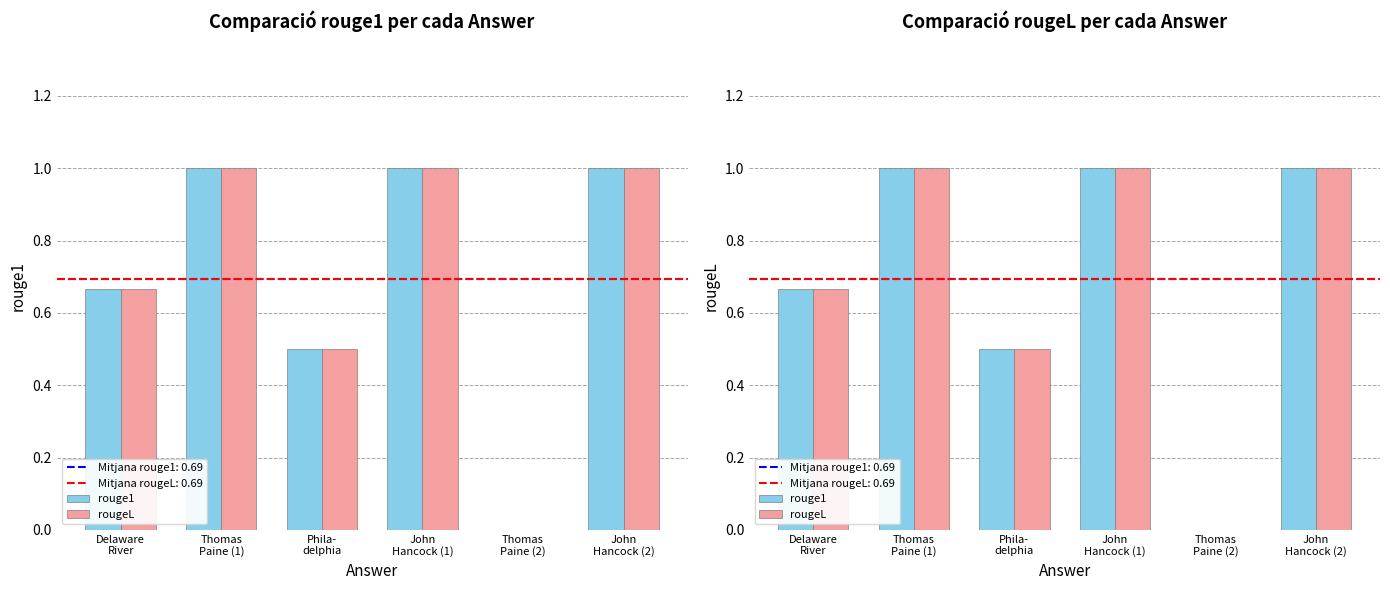

The rouge1 series shows 0.1 at Phila-
delphia. True or false?

False